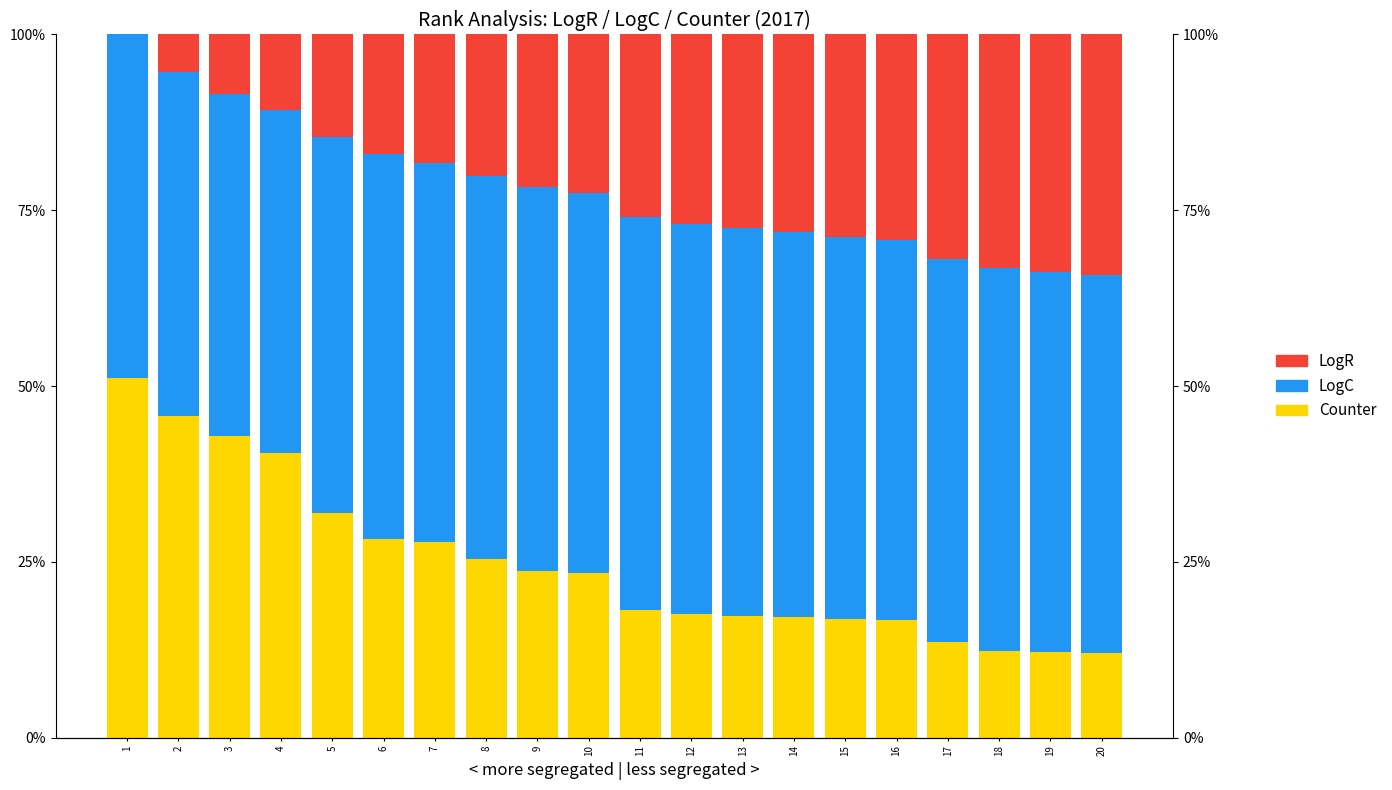

Which series has the widest spread of values?

White